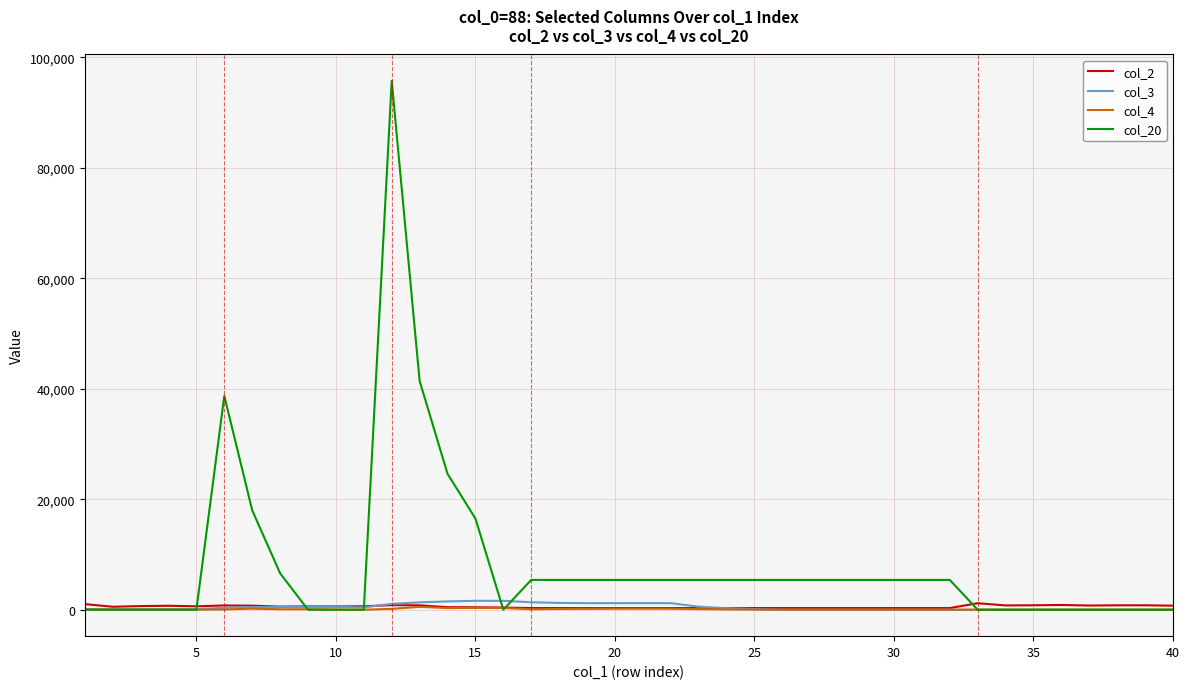

How many series are shown in this chart?

4